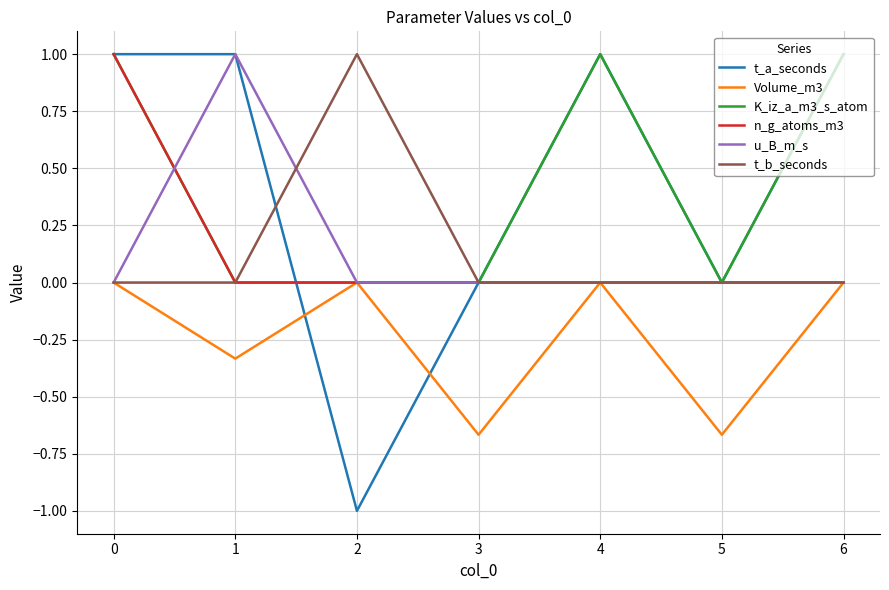

What is the highest value of the t_b_seconds series?

1.0